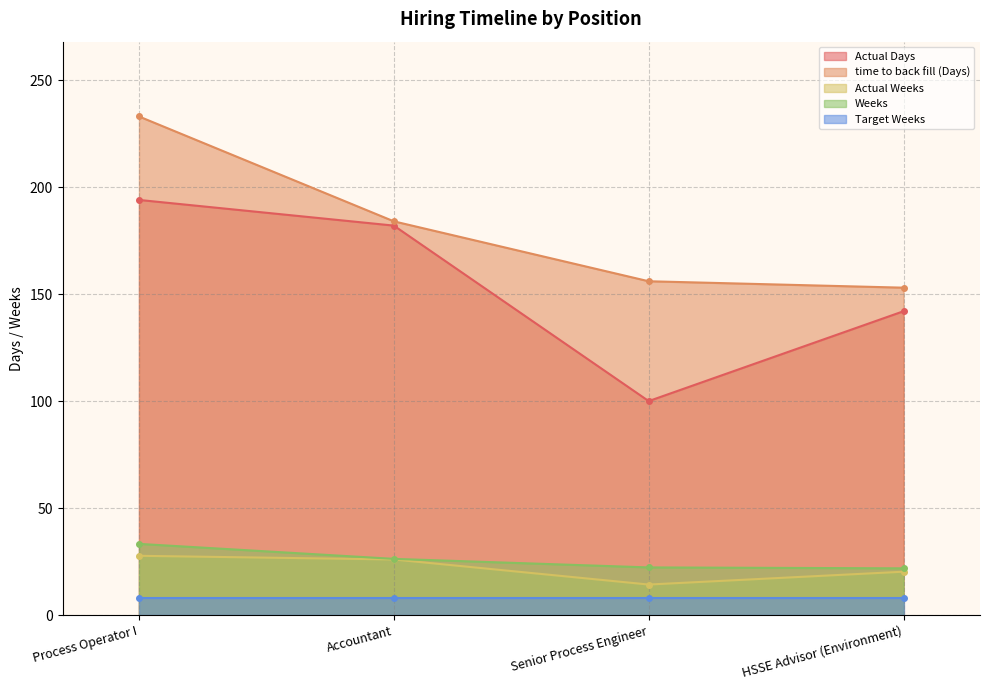

Is the value of Actual Weeks at HSSE Advisor (Environment) greater than the value of Actual Days at Accountant?

No